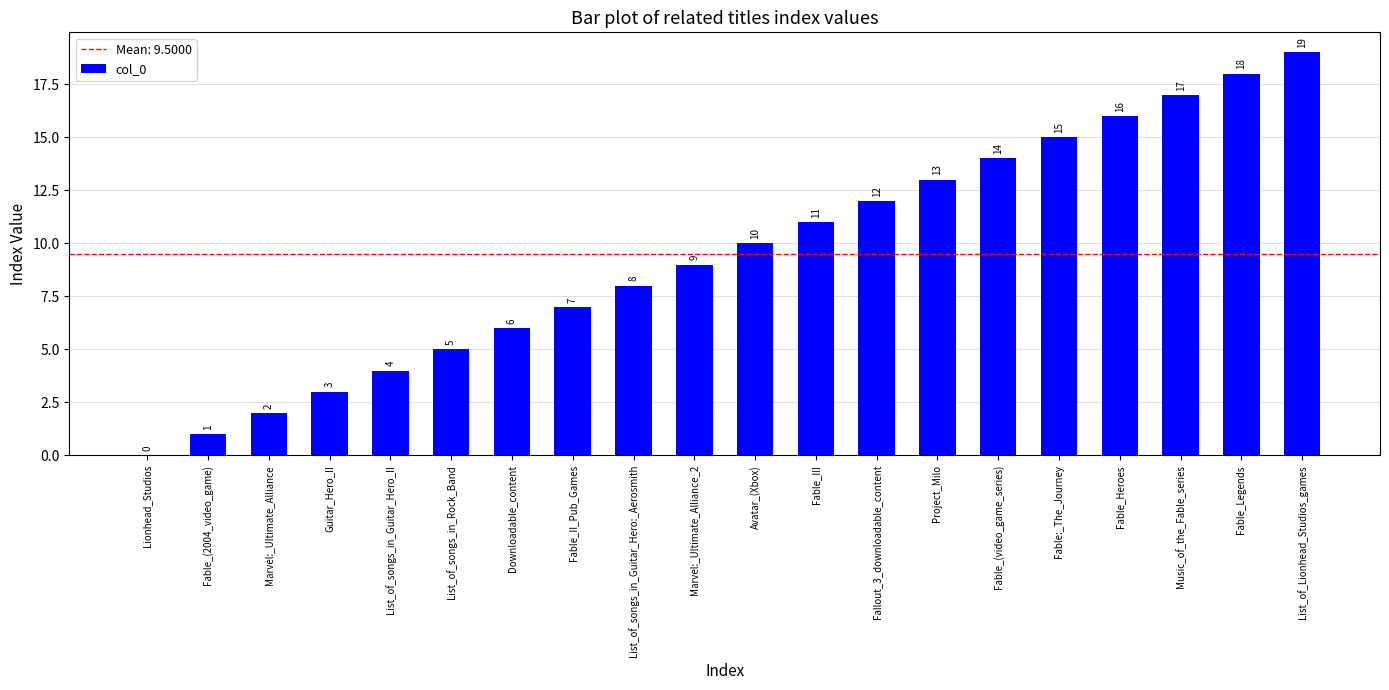

Is it true that the value at Downloadable_content is 2?

False